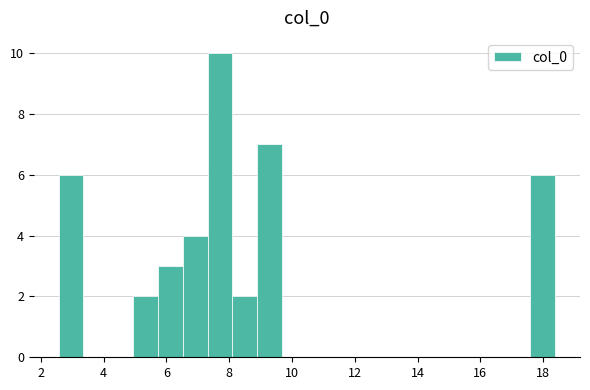

Read against the x-axis, roughly where is the centre of the tallest bar?

7.8